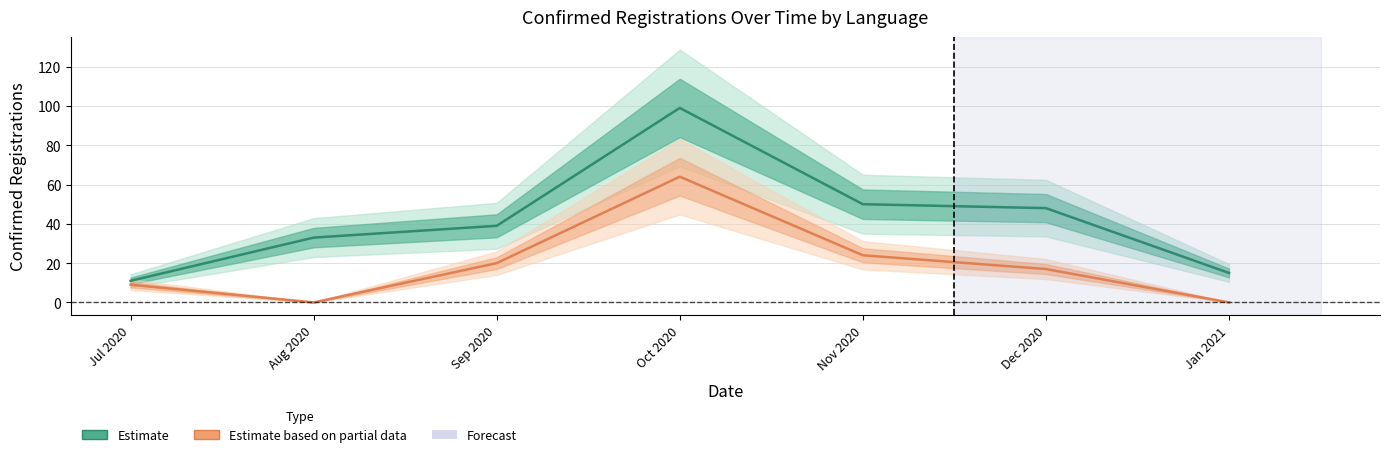

What is the sum of all Estimate based on partial data (French) values?

134